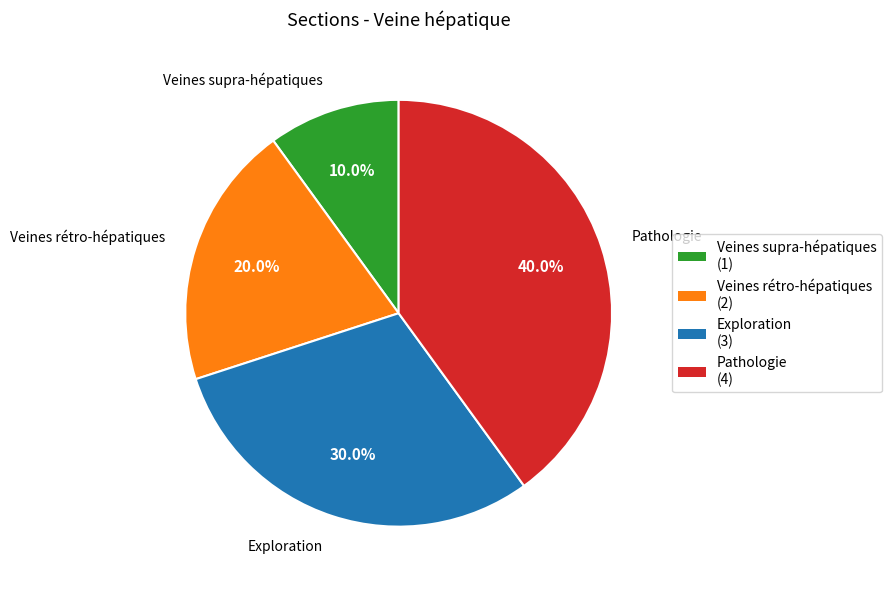

Which slice is the largest?

Pathologie